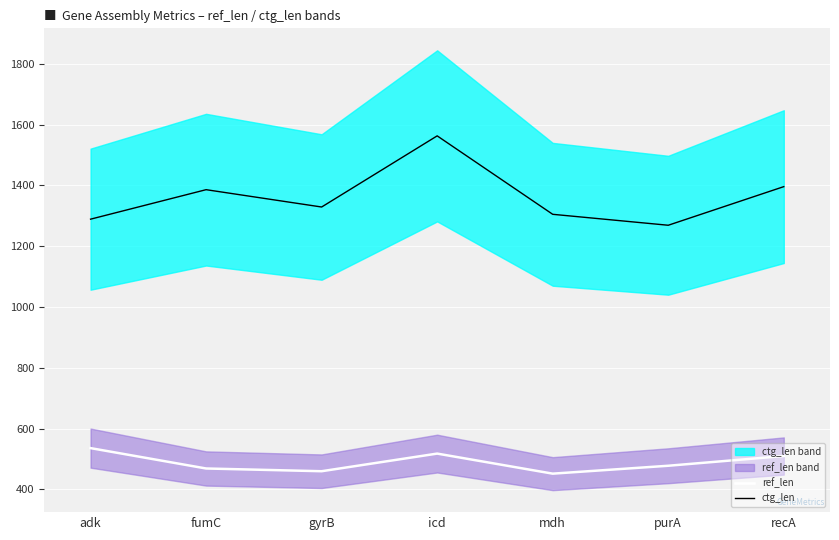

True or false: ctg_len and ref_len intersect in this chart.

False